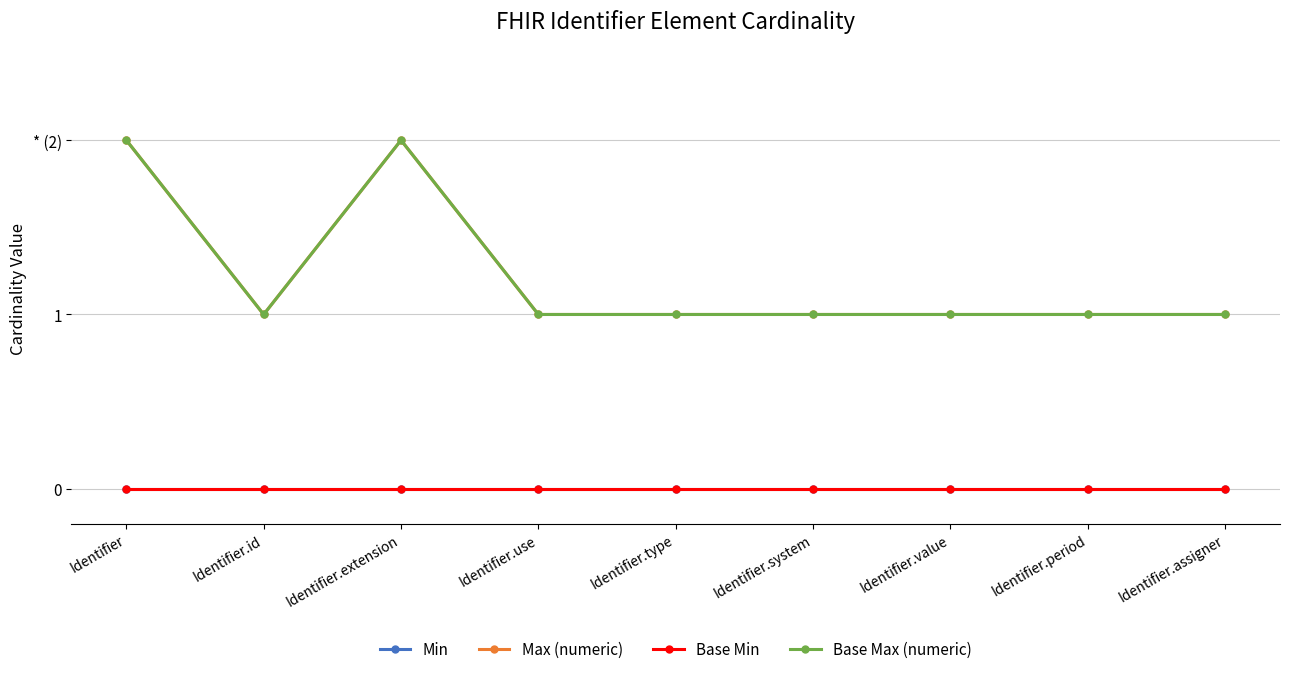

True or false: Min has more than 1 interior local peaks.

False